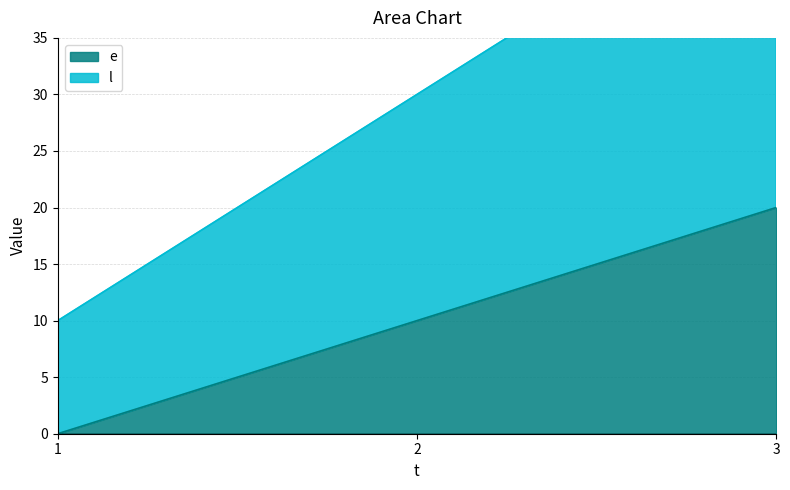

How many e values are between 0 and 20?

3